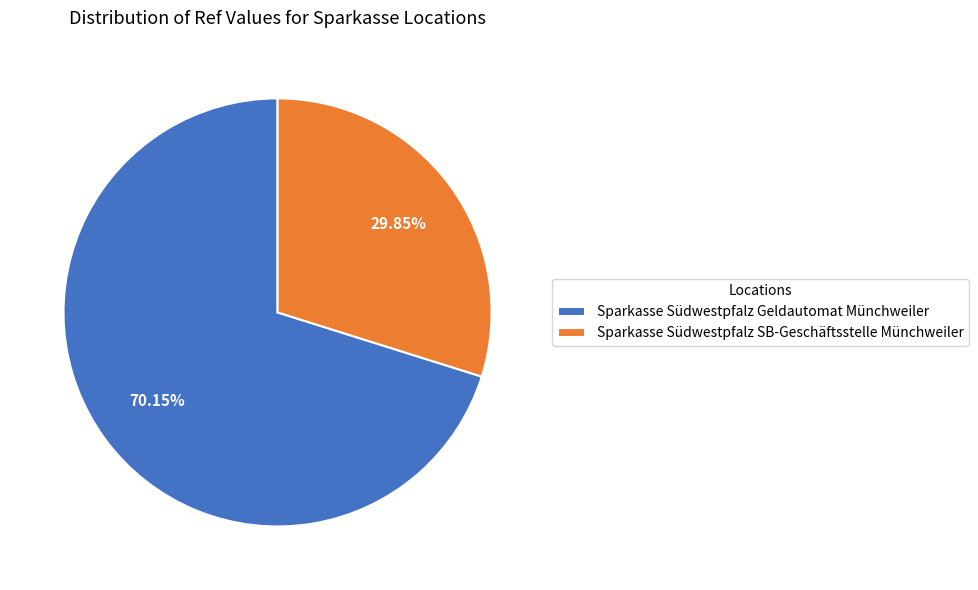

To the nearest percent, what percentage of the pie is Sparkasse Südwestpfalz SB-Geschäftsstelle Münchweiler?

30%